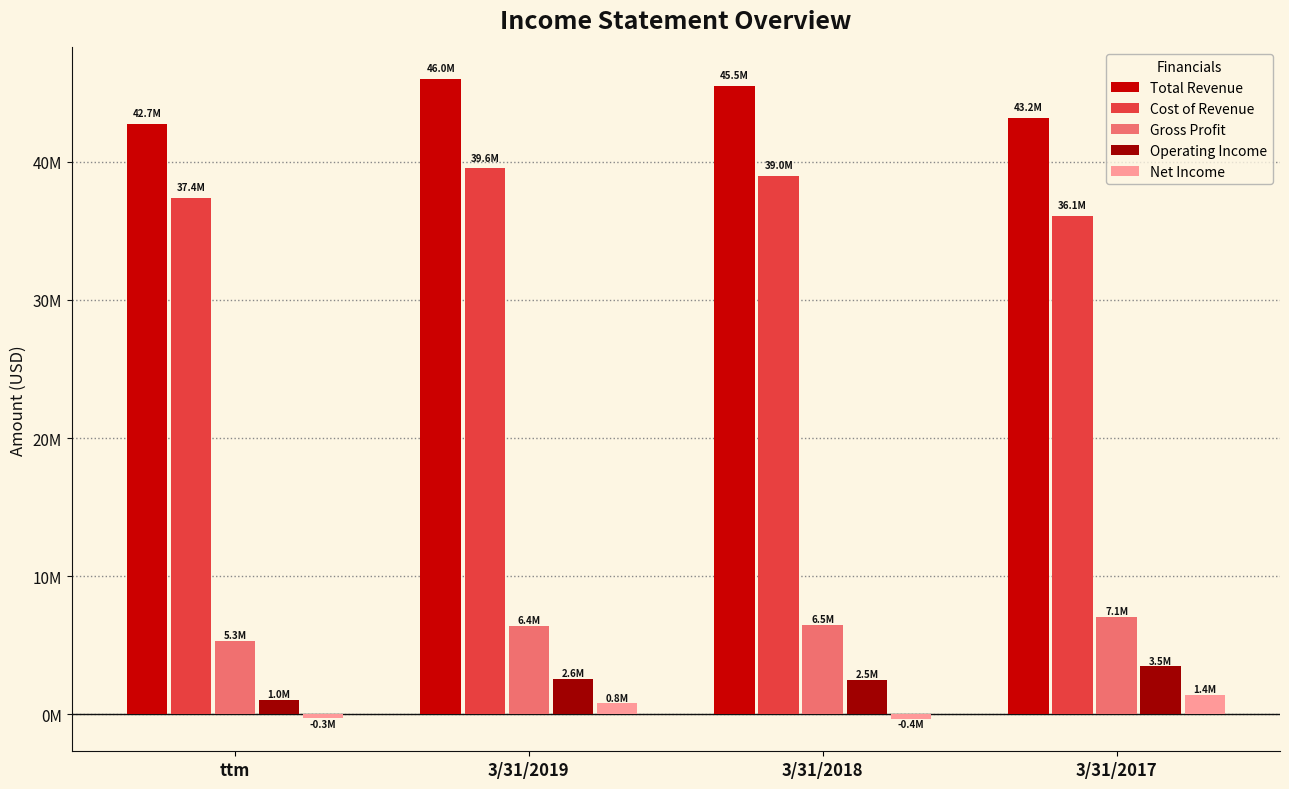

Does the chart contain any negative values?

Yes